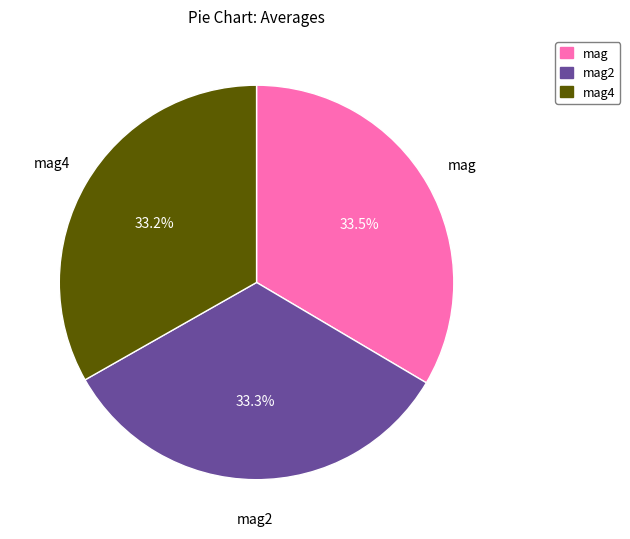

Is there any slice that represents more than half of the pie?

No